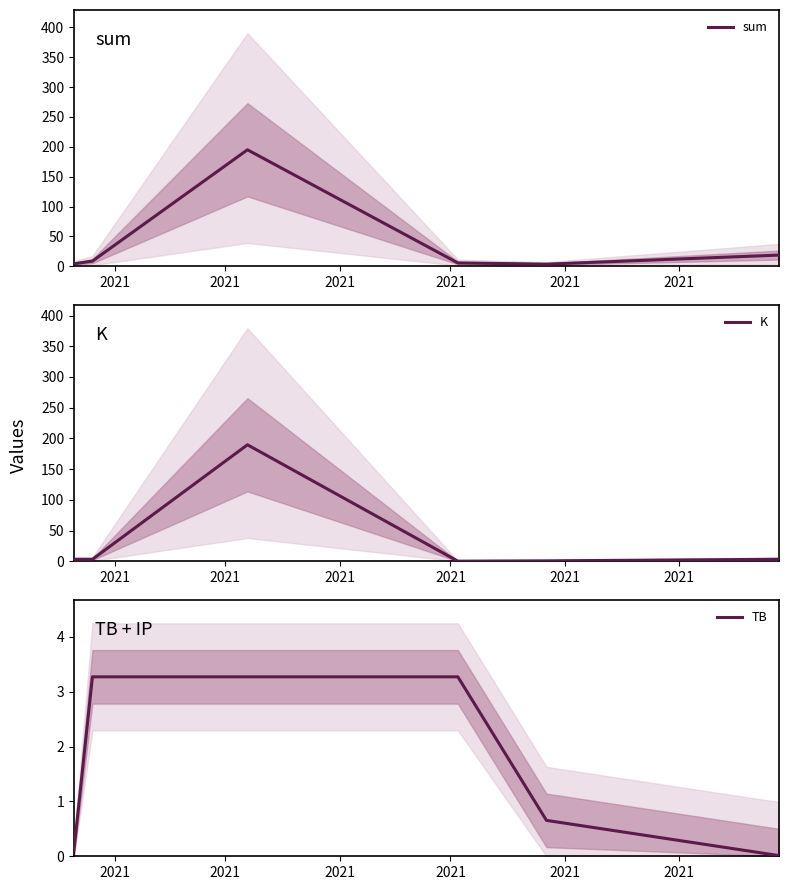

True or false: sum has more than 1 interior local peaks.

False